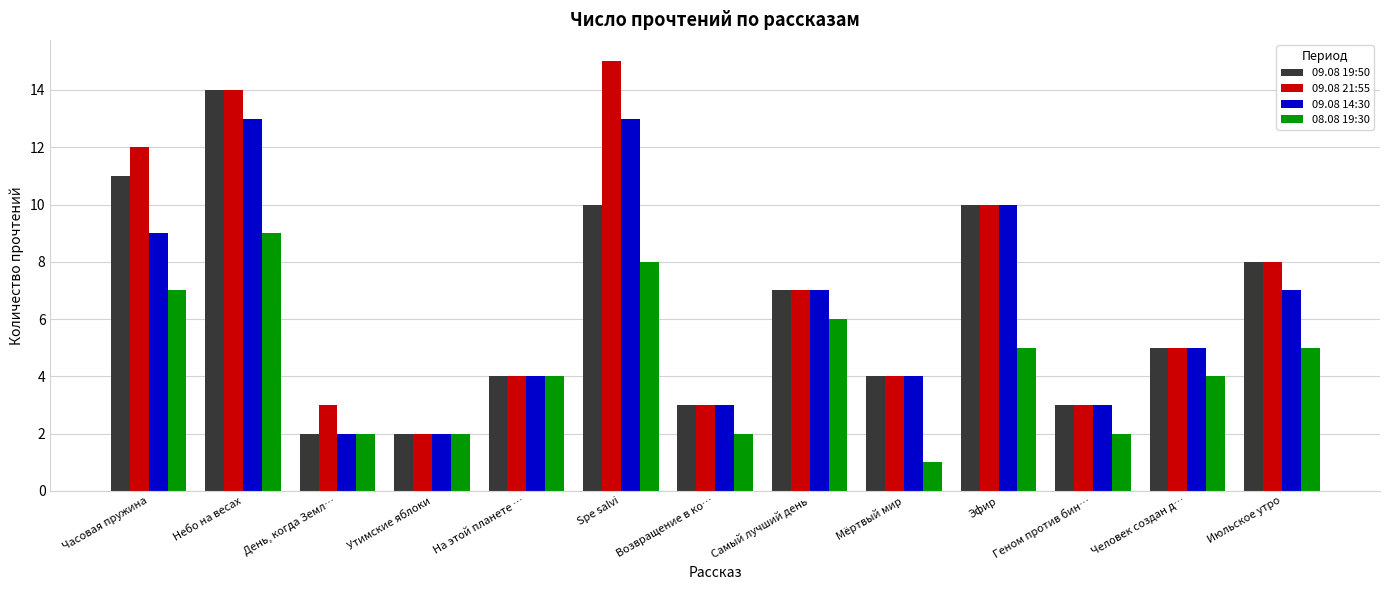

What is the spread (max minus min) of values at Мёртвый мир?

3